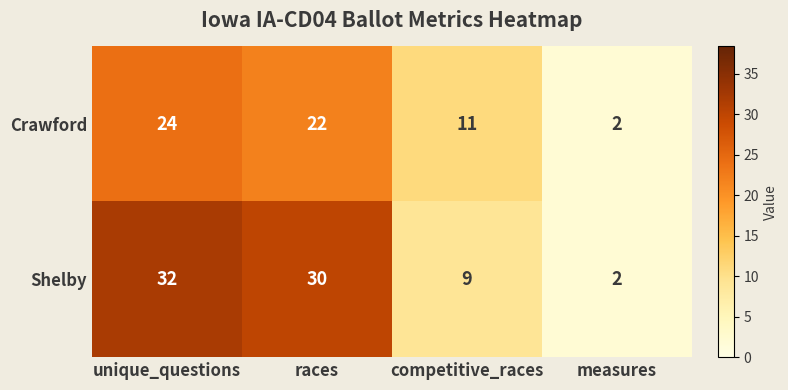

How many categories are shown in the chart?

4